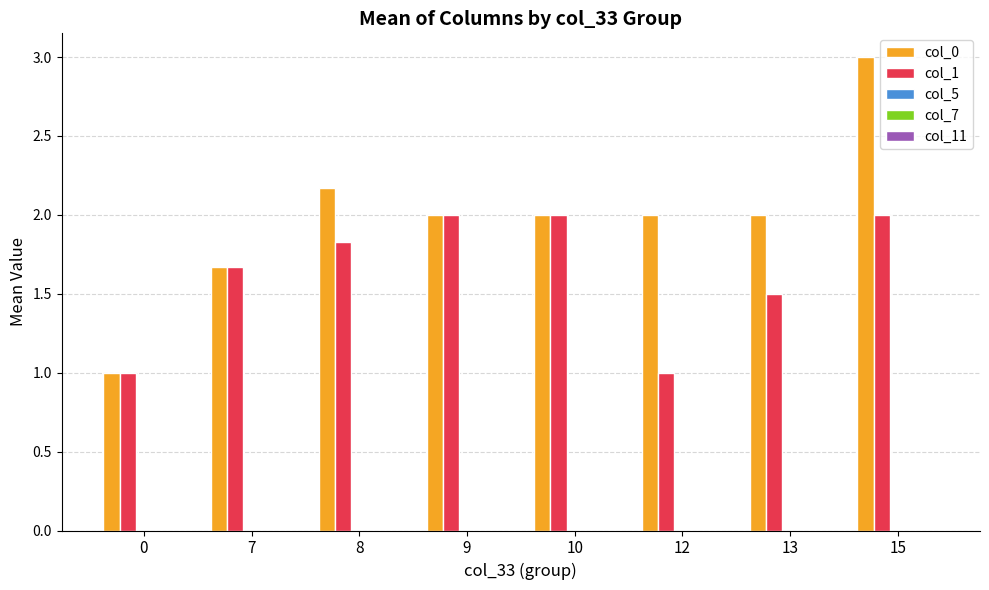

At which category is the sum across all series the highest?

15